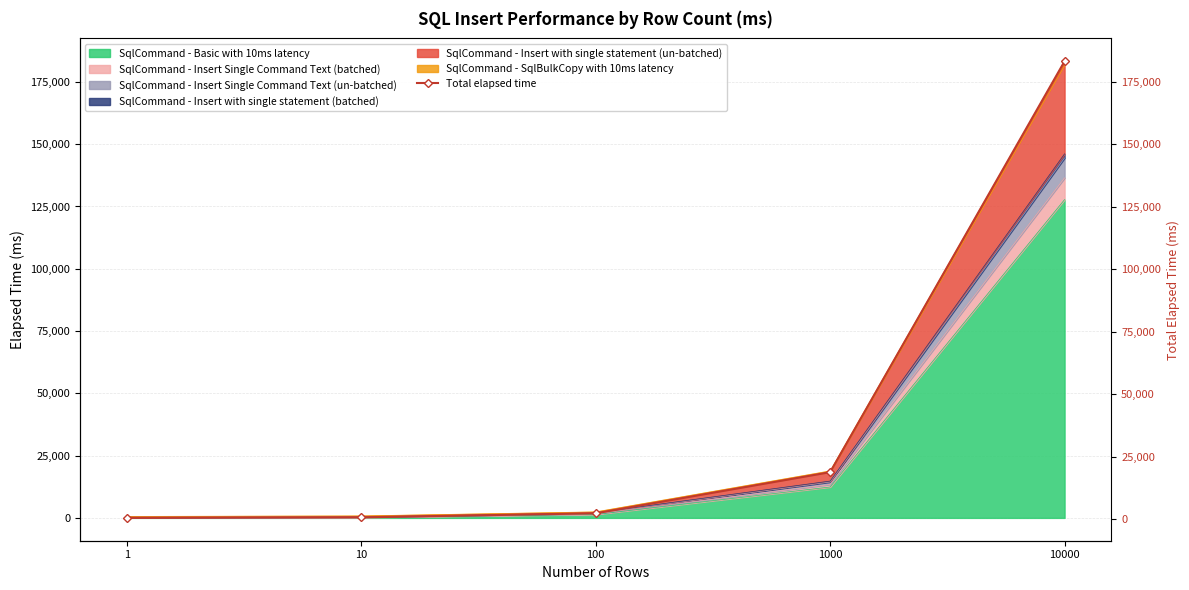

What is the difference between the values at 10000 and 1000?

164422.0